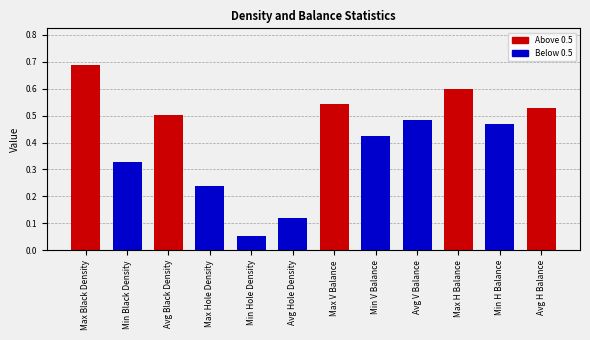

What is the difference between the maximum and second lowest values?

0.6